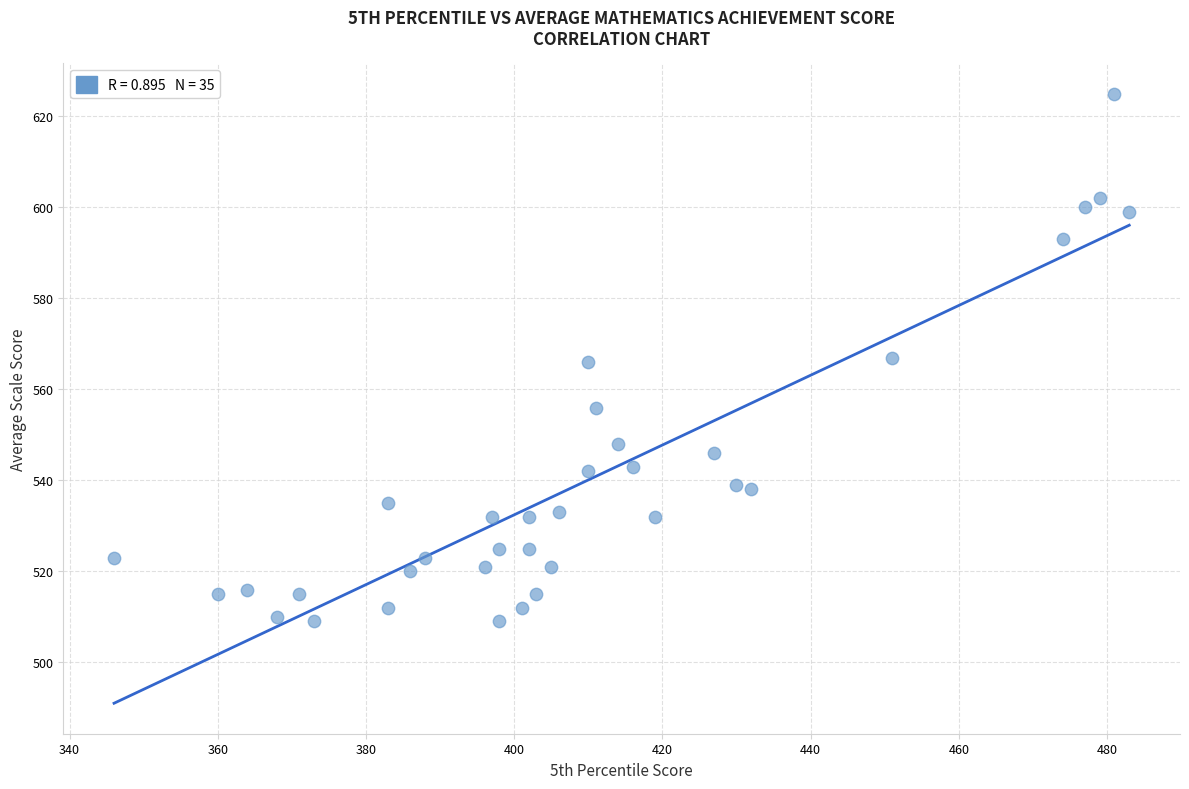

What is the range of X values (max minus min)?

137